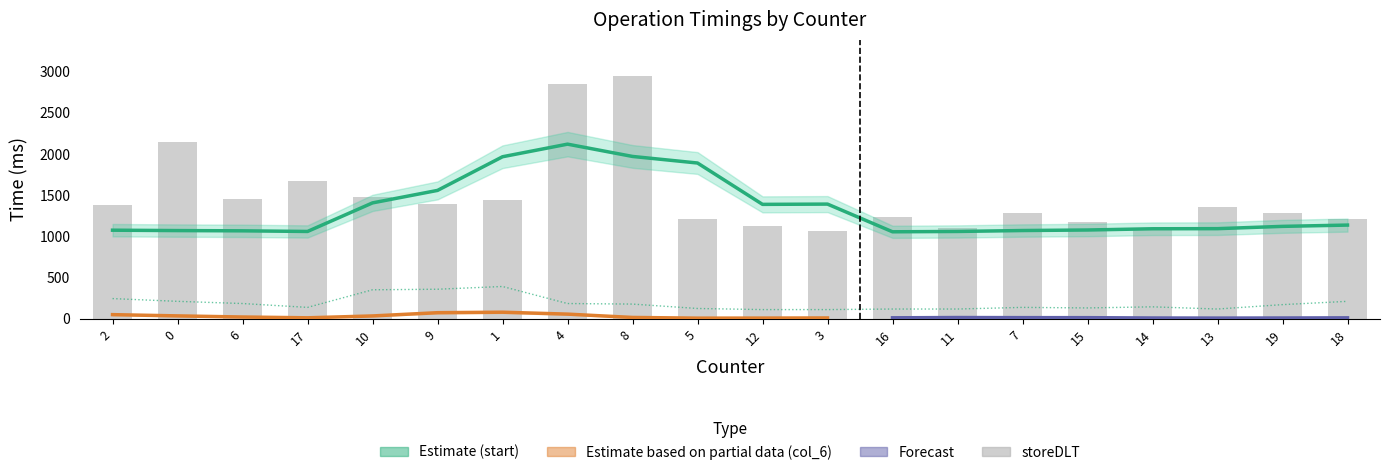

What is the label of the 18th bar from the left?

13